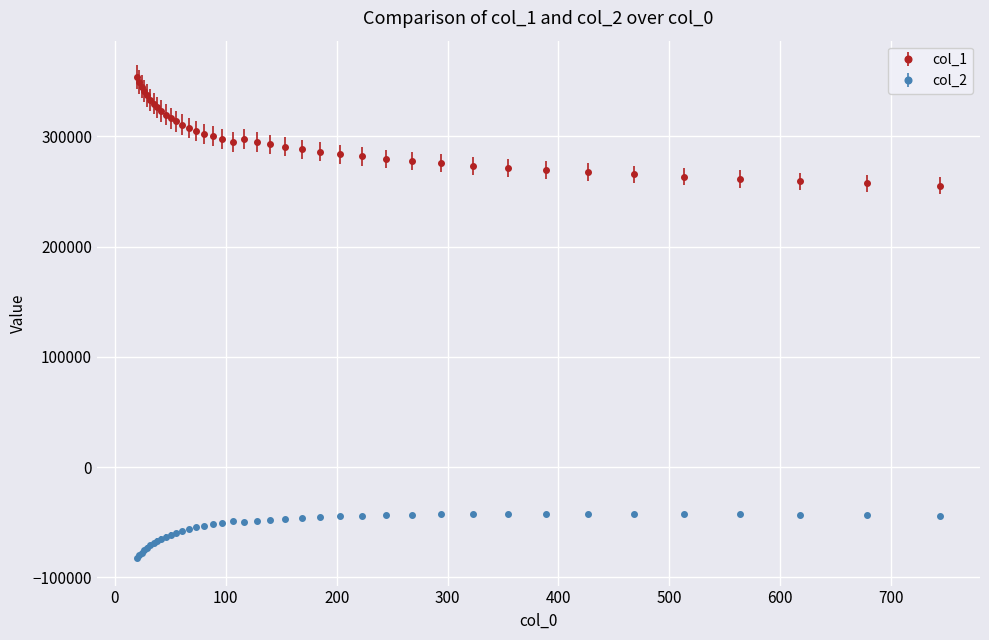

What is the maximum value for col_2?

-42283.1